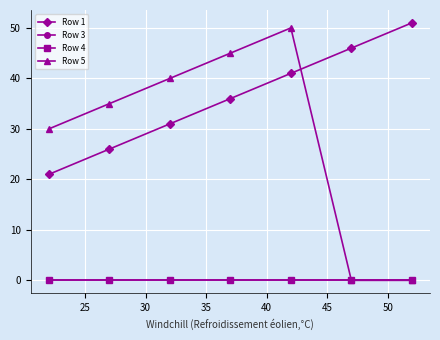

Is this an area chart (filled region under the line)?

No